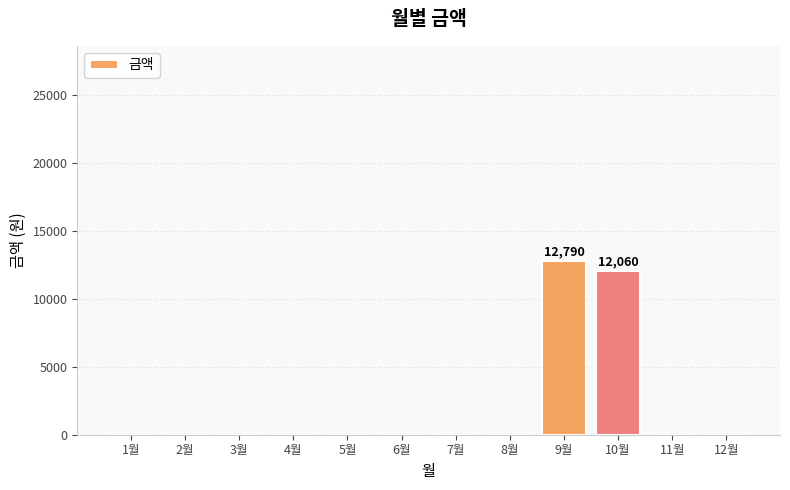

The value at 8월 is -4711. True or false?

False